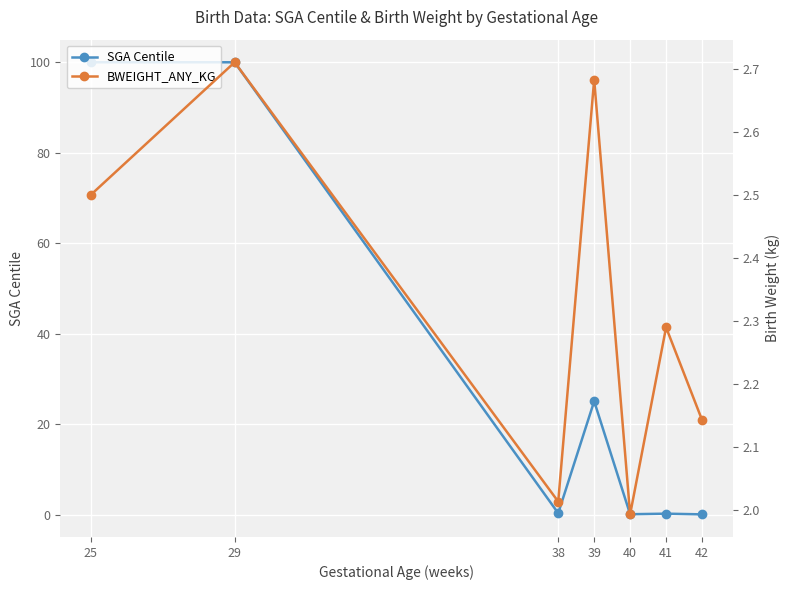

List the series in order of their peak value, highest first.

SGA Centile, BWEIGHT_ANY_KG